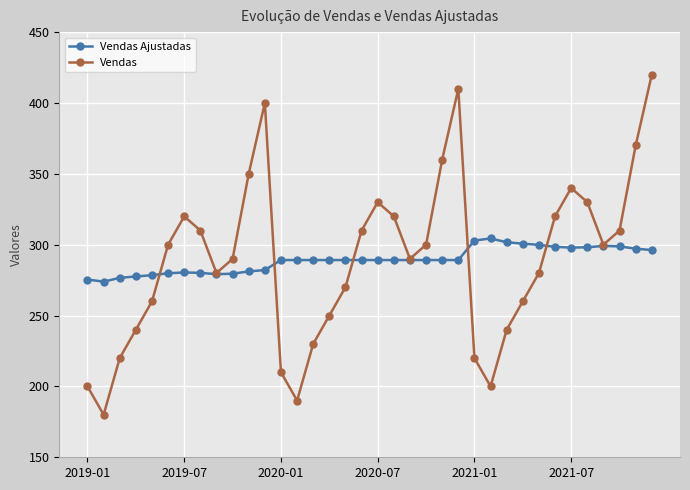

Which series has the largest range (max minus min)?

Vendas